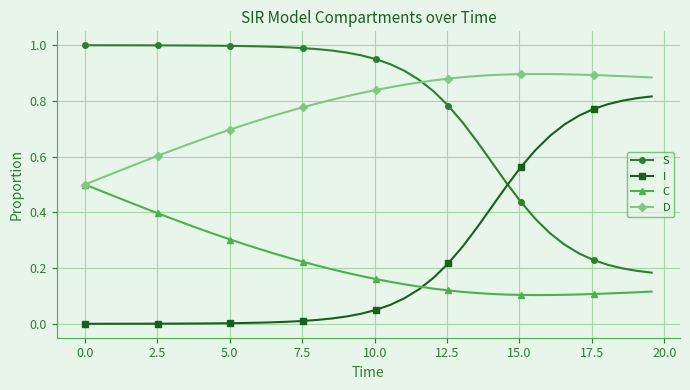

List the series in order of their peak value, highest first.

S, D, I, C